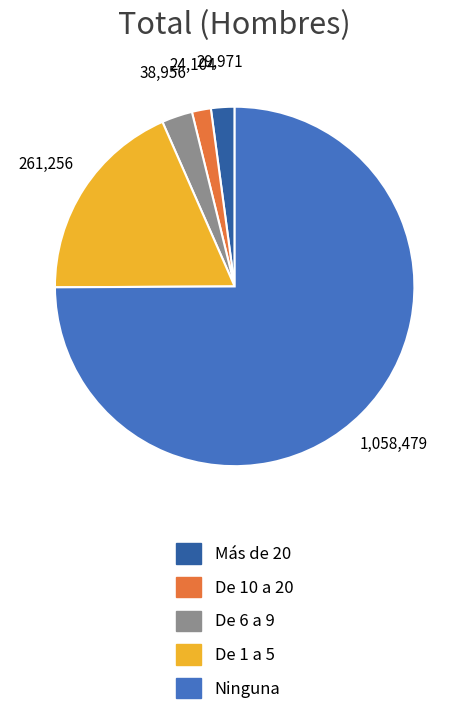

Approximately how many times larger is the value at Ninguna compared to De 1 a 5?

4.1